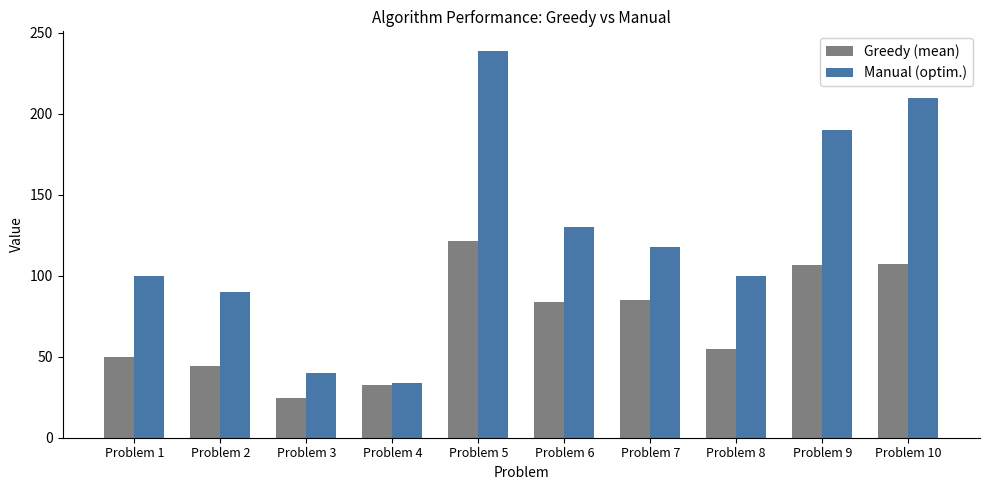

What are all the series names shown in the legend?

Greedy (mean), Manual (optim.)